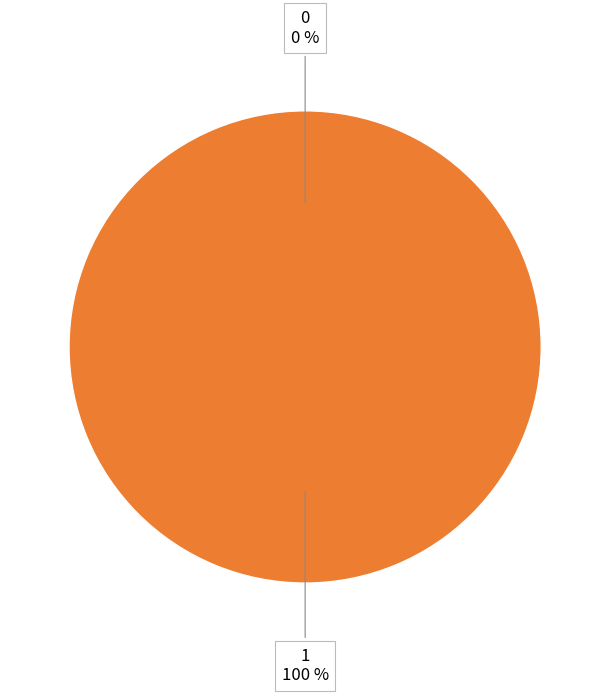

What is the largest slice in the pie chart?

col_1